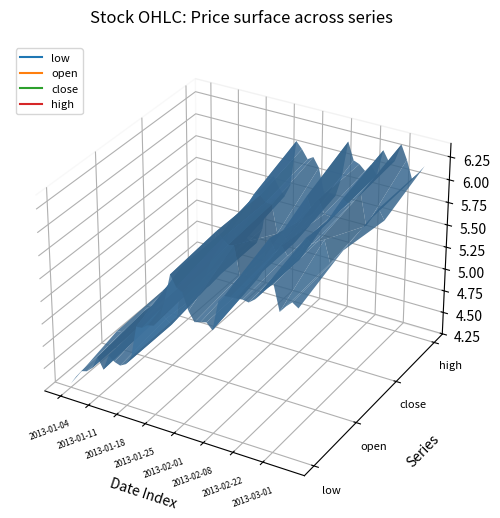

Count the number of data series in this chart.

4